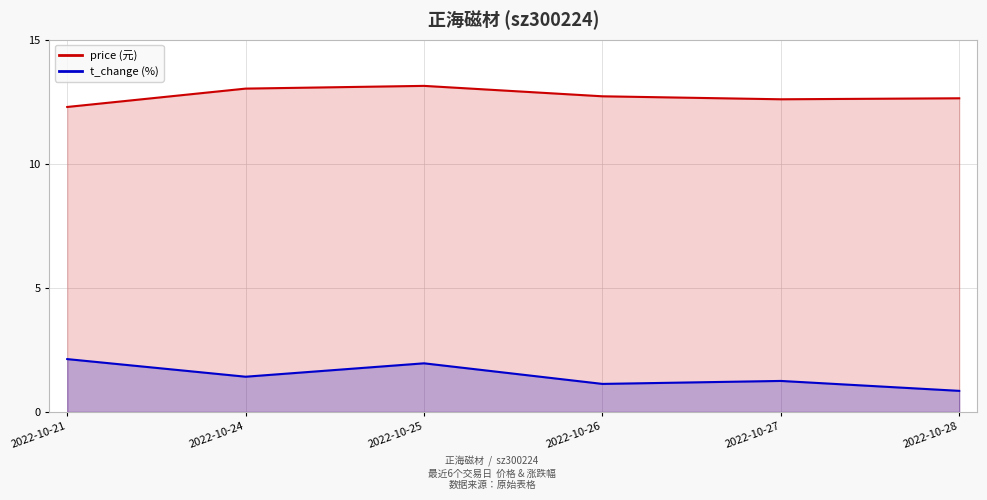

What is the value of the t_change point at the 1st from the left?

2.1